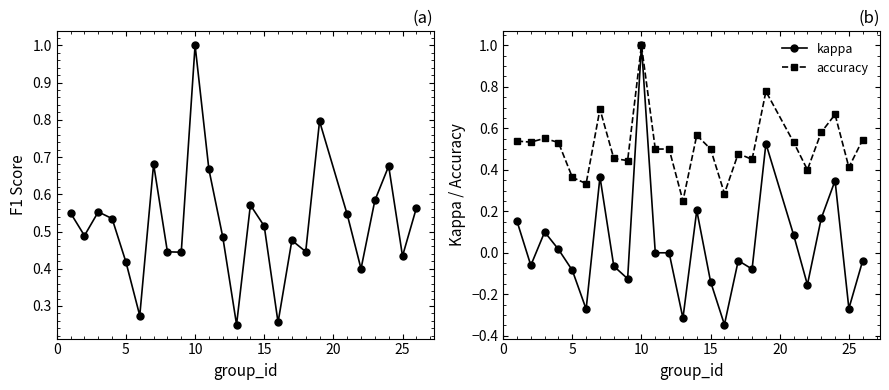

At which label does kappa reach its peak?

10